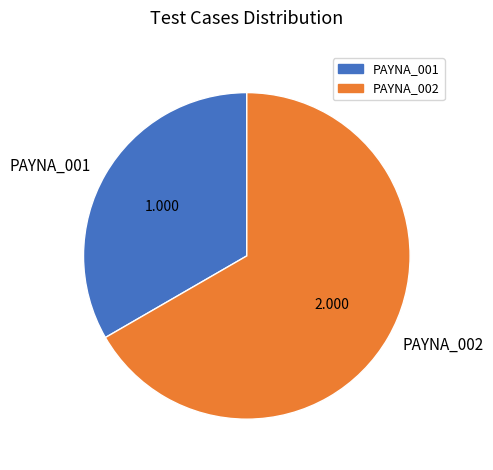

Rank the categories by value from highest to lowest.

PAYNA_002, PAYNA_001